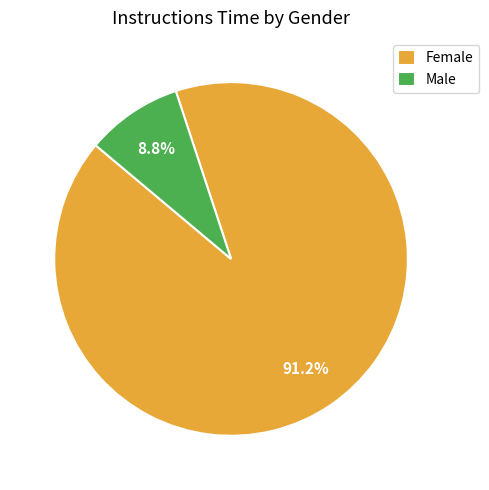

Is there a majority slice in this chart?

Yes